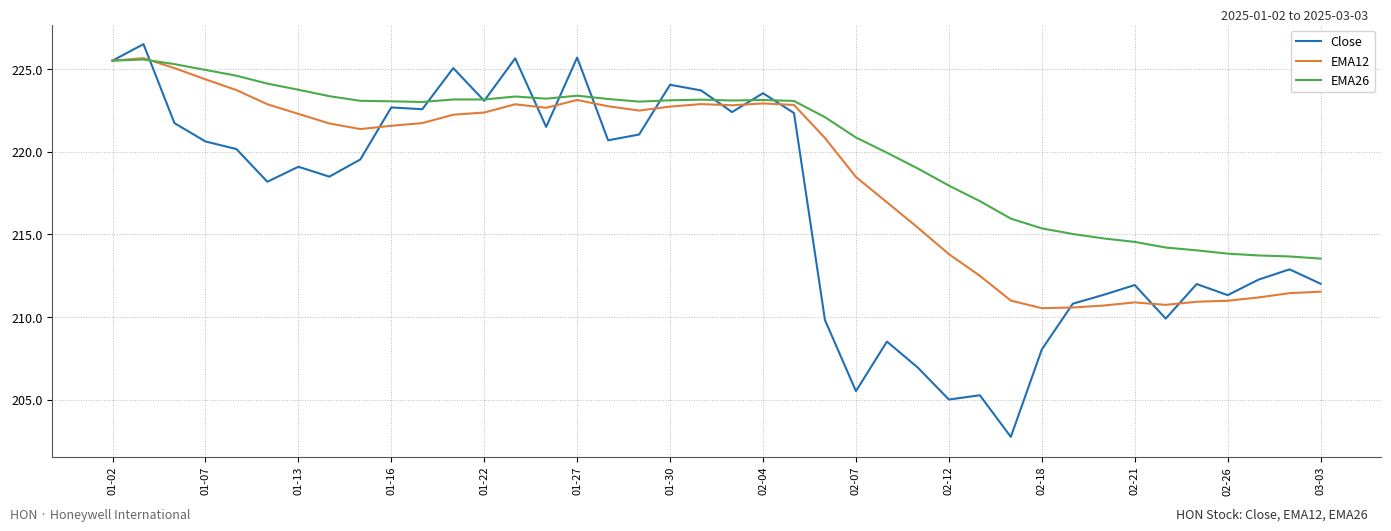

How many values in the EMA12 series exceed 221?

23